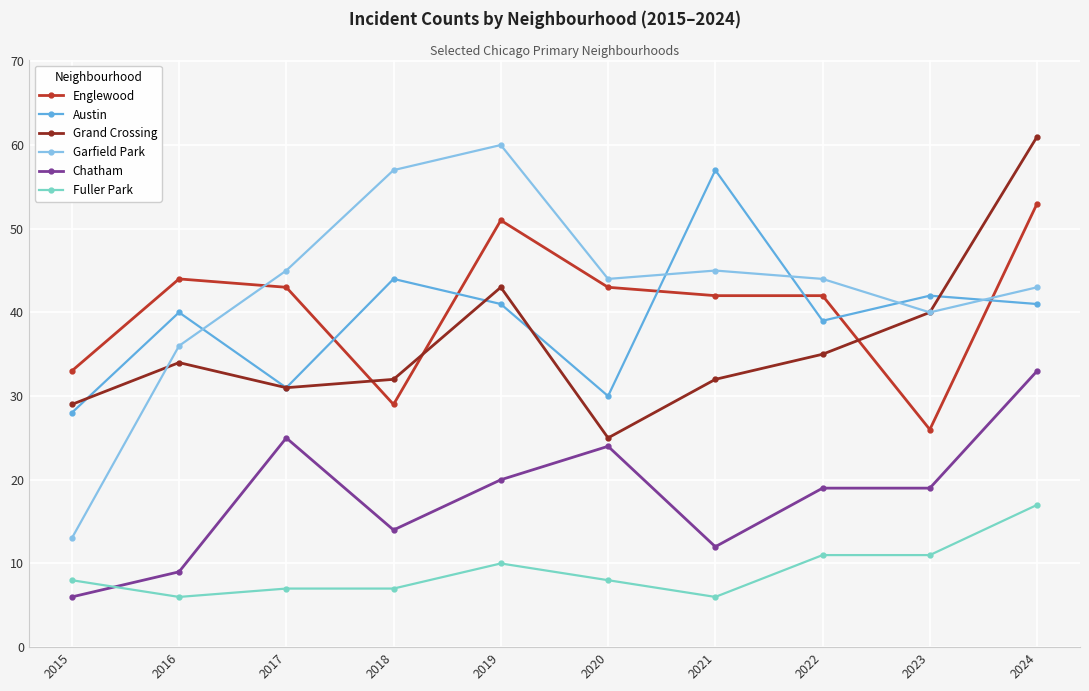

The Grand Crossing series shows 56 at 2016. True or false?

False